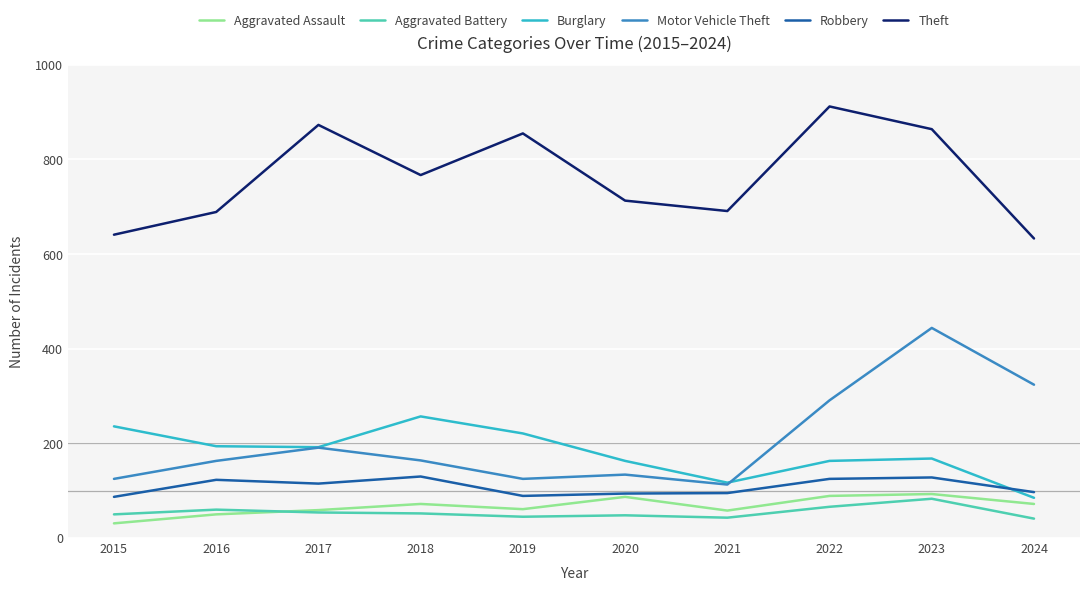

What value does the Burglary series have at 2015?

236